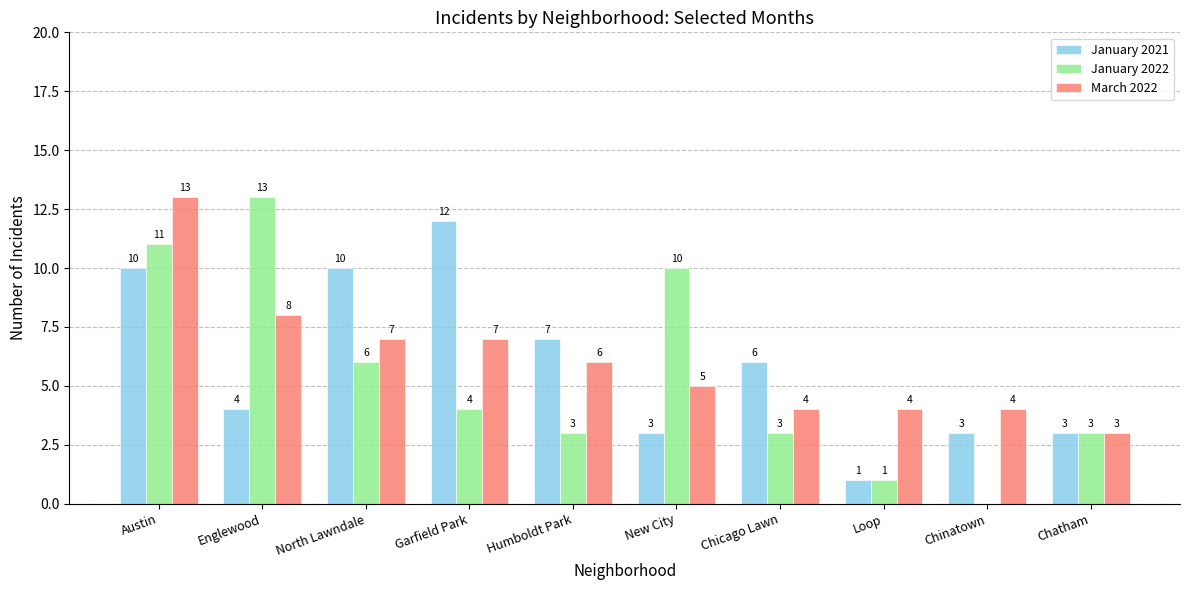

What is the total value across all series at Garfield Park?

23